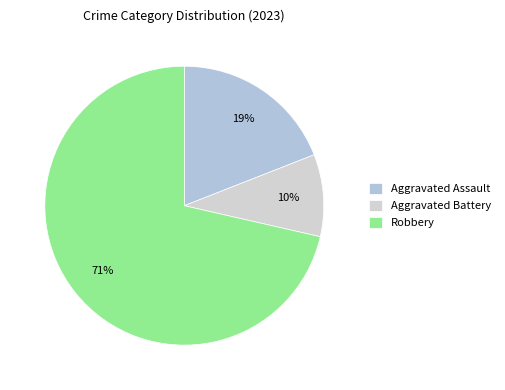

How many slices are in this pie chart?

3